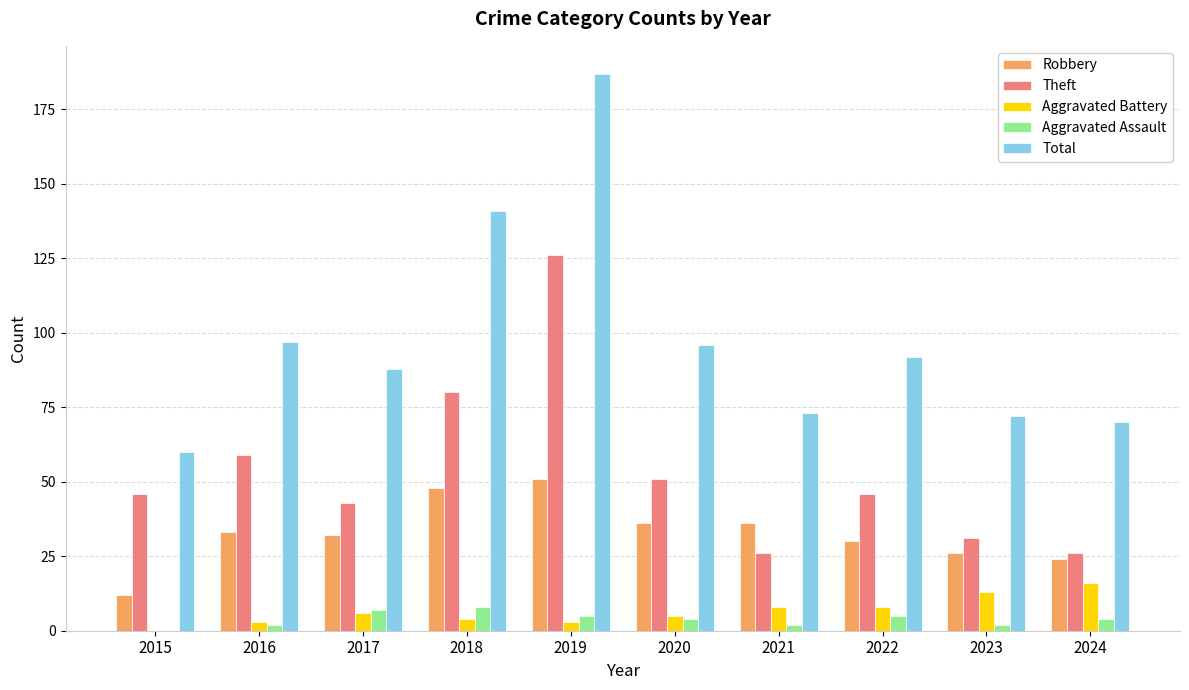

The value of Aggravated Assault at 2018 is 2. True or false?

False